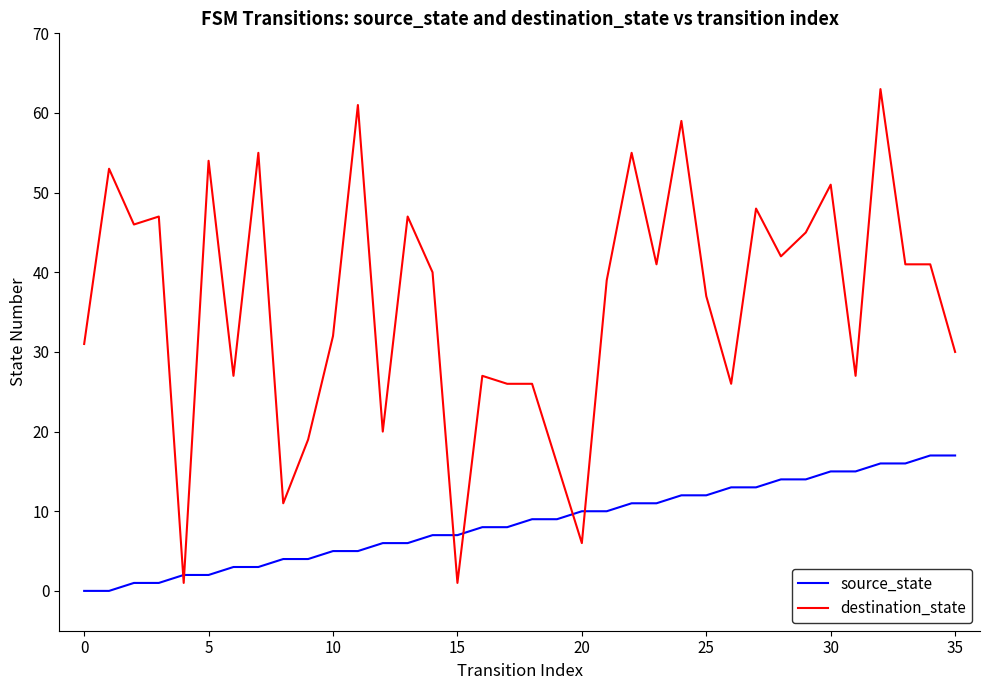

List the series in order of their peak value, highest first.

destination_state, source_state